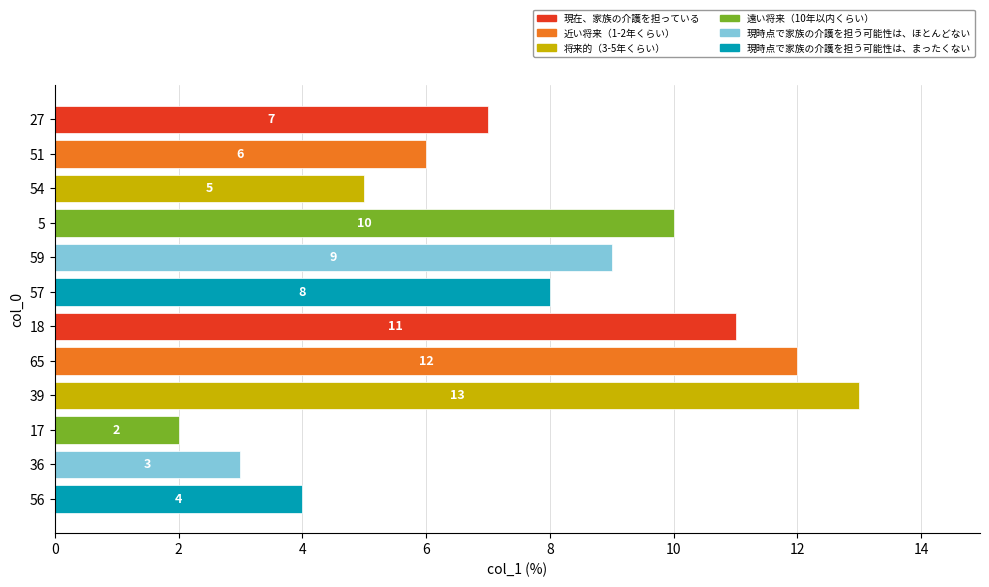

Where is the data nearest to the value 7?

27